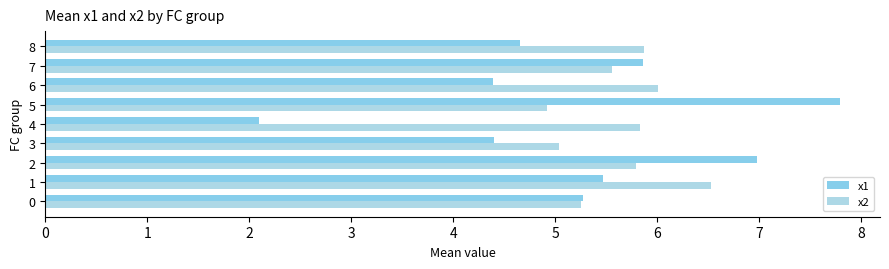

Which series has the largest range (max minus min)?

x1